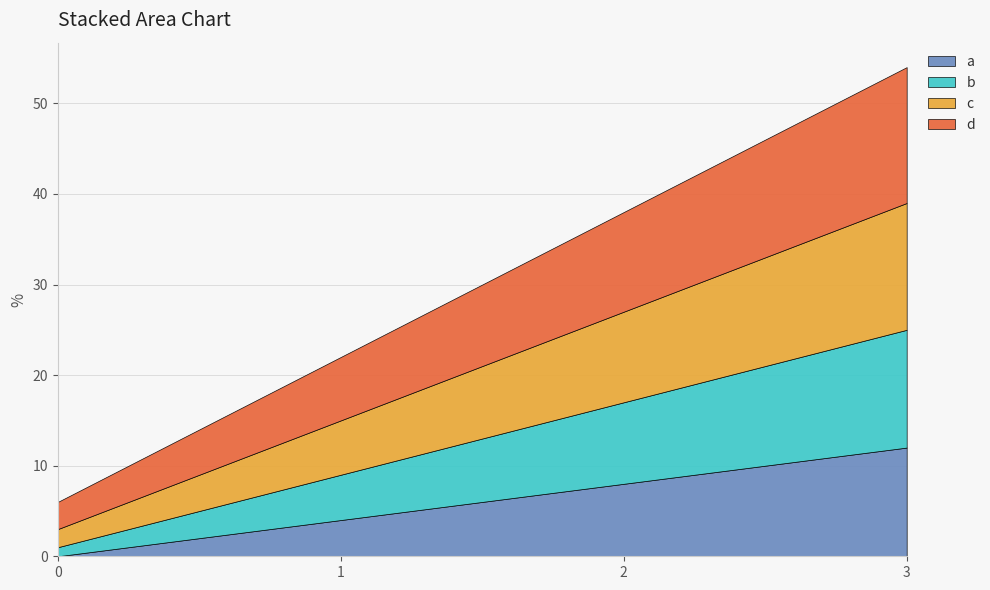

Reading right to left, transcribe all the data shown in this chart.

a: 12	8	4	0
b: 13	9	5	1
c: 14	10	6	2
d: 15	11	7	3